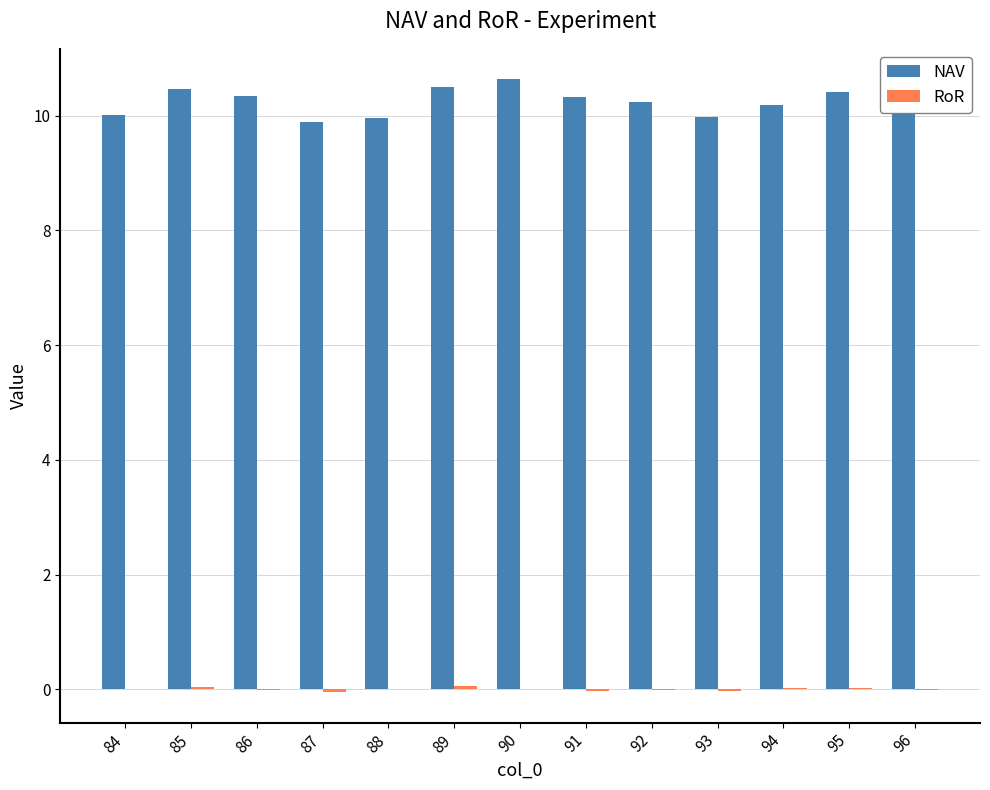

Which series has the largest total across all categories?

NAV